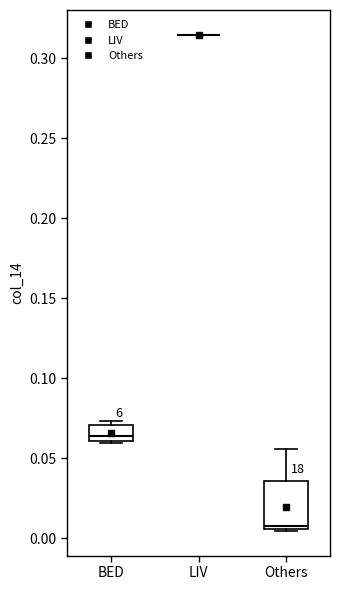

Reading left to right, transcribe this box plot: for each box, give where its median line is, the range the box spans, and where its two whiskers end, as read against the y-axis. The values are not printed on the chart, so give them approximately, as read against the axis.

BED: median 0.065, box 0.060 to 0.070, whiskers 0.060 to 0.075
LIV: box collapsed to a line at 0.315, whiskers 0.315 to 0.315
Others: median 0.005, box 0.005 to 0.035, whiskers 0.005 to 0.055